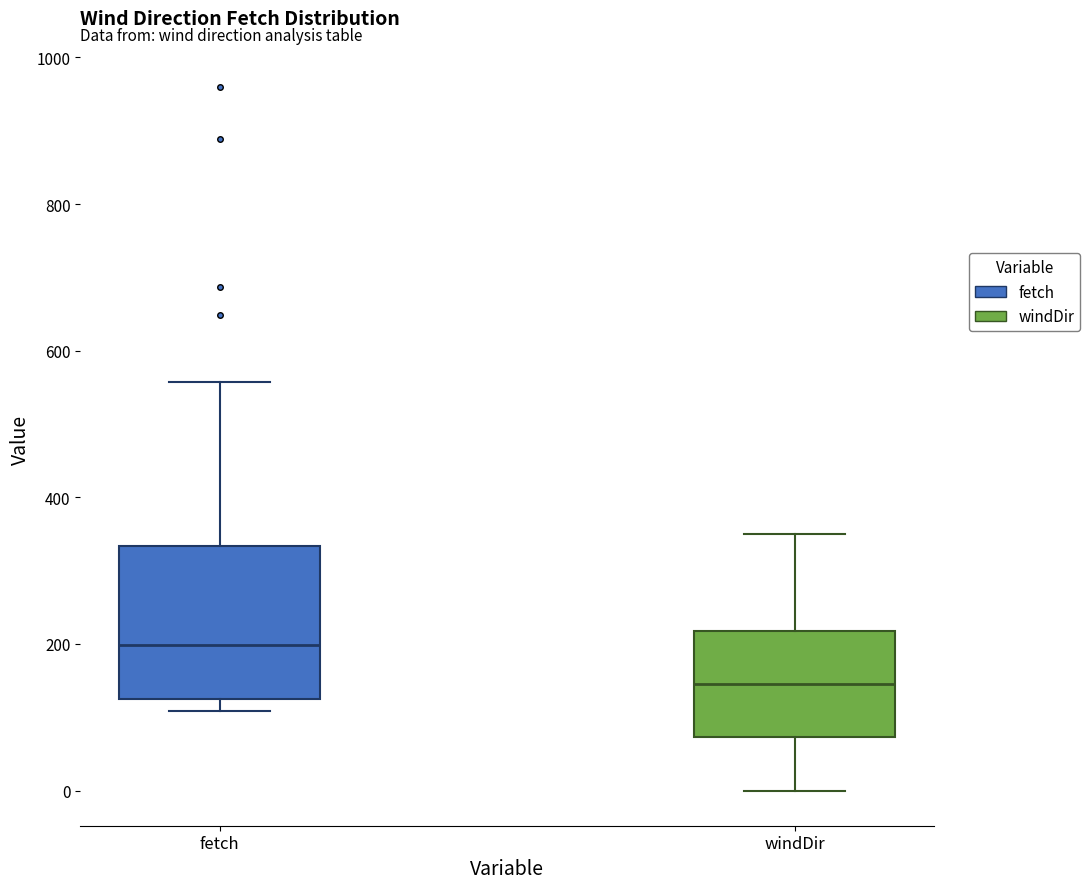

Which box's median line is the highest?

fetch